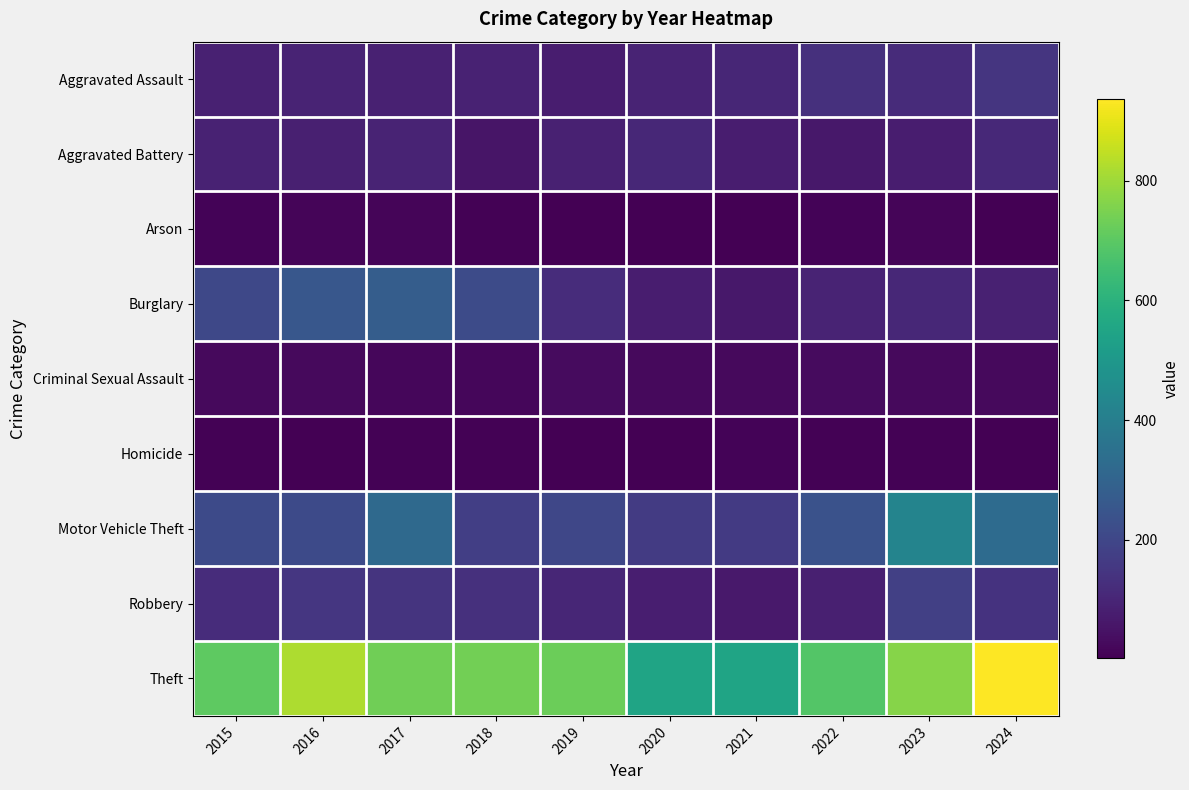

How many distinct data groups are displayed?

9